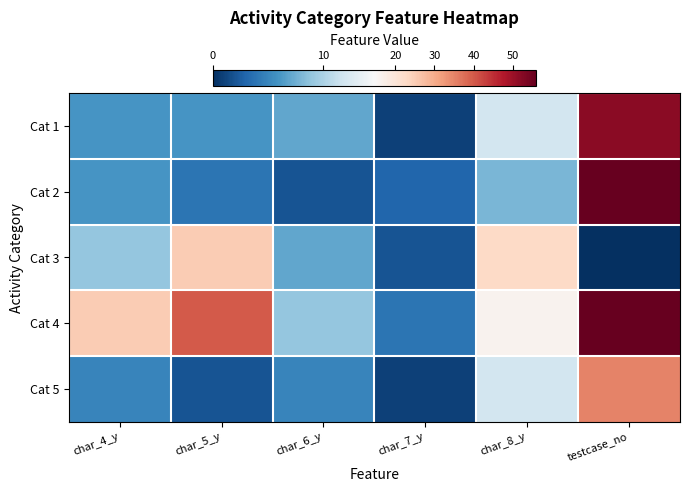

Reading right to left, list all the values displayed in this chart.

Cat 1: testcase_no=52	char_8_y=12	char_7_y=1	char_6_y=7	char_5_y=6	char_4_y=6
Cat 2: testcase_no=56	char_8_y=8	char_7_y=3	char_6_y=2	char_5_y=4	char_4_y=6
Cat 3: testcase_no=0	char_8_y=23	char_7_y=2	char_6_y=7	char_5_y=25	char_4_y=9
Cat 4: testcase_no=56	char_8_y=16	char_7_y=4	char_6_y=9	char_5_y=40	char_4_y=25
Cat 5: testcase_no=35	char_8_y=12	char_7_y=1	char_6_y=5	char_5_y=2	char_4_y=5